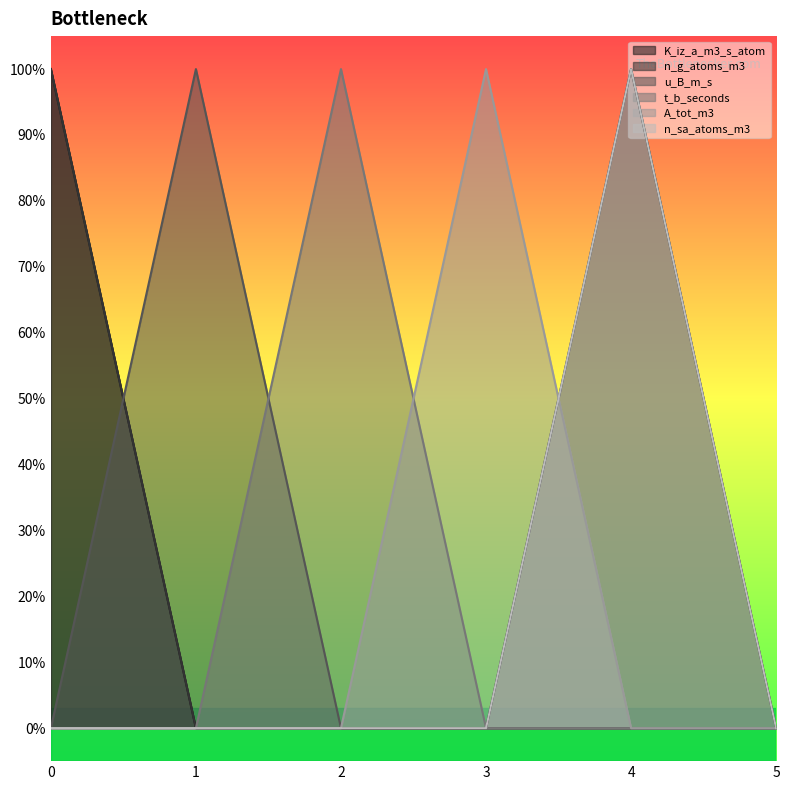

What are all the series names shown in the legend?

K_iz_a_m3_s_atom, n_g_atoms_m3, u_B_m_s, t_b_seconds, A_tot_m3, n_sa_atoms_m3